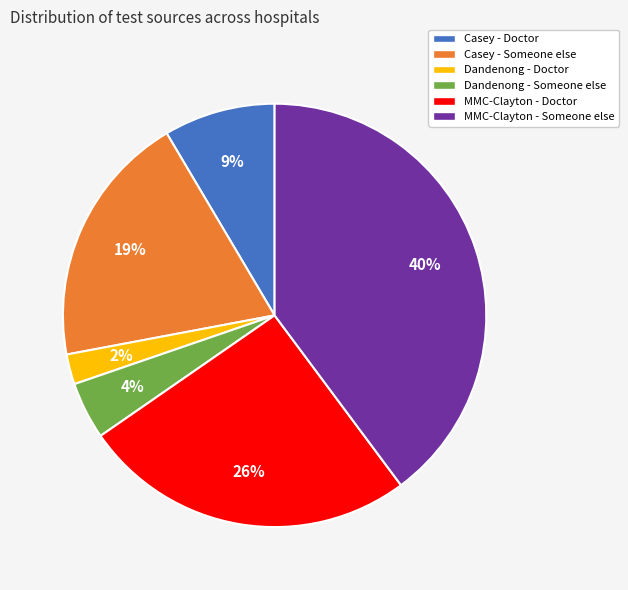

Which category has the biggest portion of the pie?

MMC-Clayton - Someone else